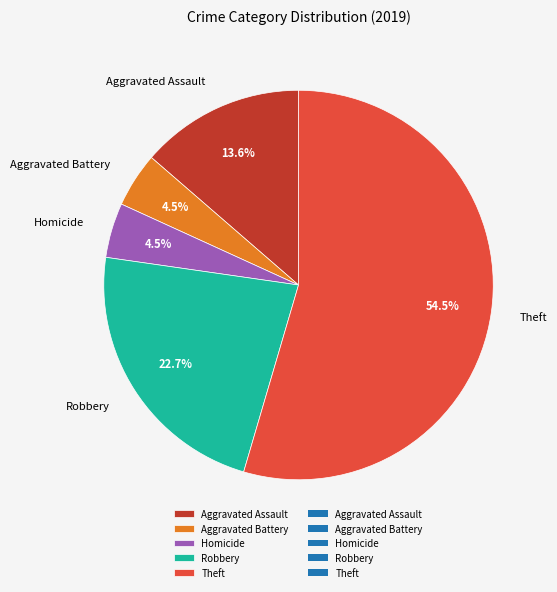

What is the ratio of the value at Homicide to the value at Robbery?

0.2